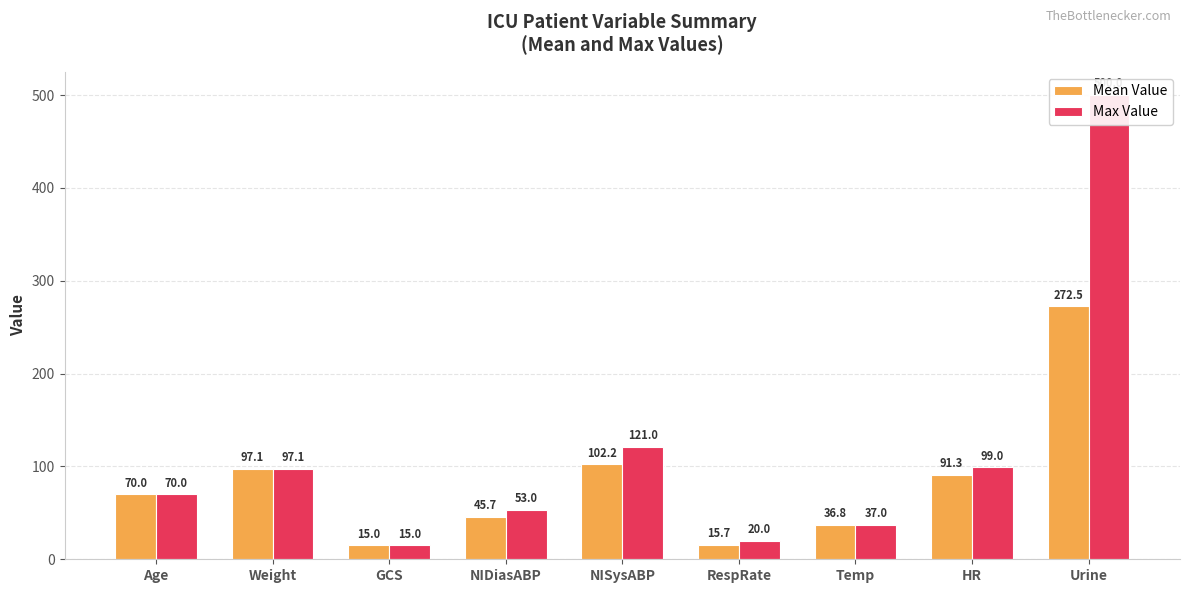

Reading left to right, list all the values displayed in this chart.

Mean Value: Age=70.0	Weight=97.1	GCS=15.0	NIDiasABP=45.7	NISysABP=102.2	RespRate=15.7	Temp=36.8	HR=91.3	Urine=272.5
Max Value: Age=70.0	Weight=97.1	GCS=15.0	NIDiasABP=53.0	NISysABP=121.0	RespRate=20.0	Temp=37.0	HR=99.0	Urine=500.0